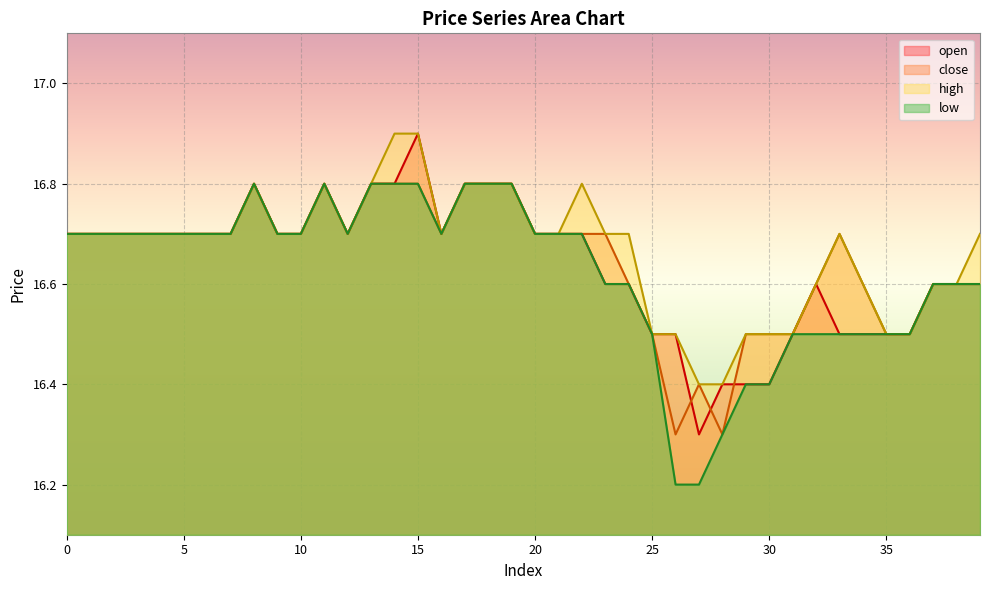

What are all the series names shown in the legend?

open, close, high, low